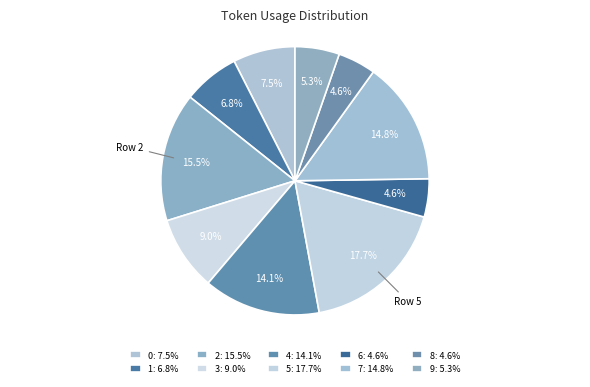

How many slices are in this pie chart?

10